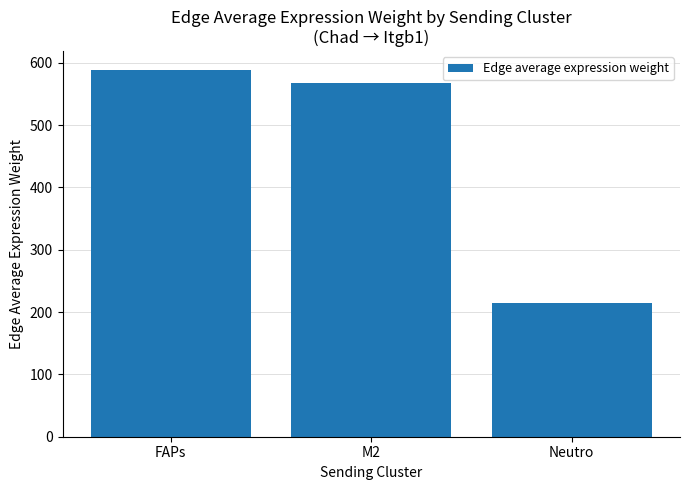

List the labels in order of value, largest first.

FAPs, M2, Neutro